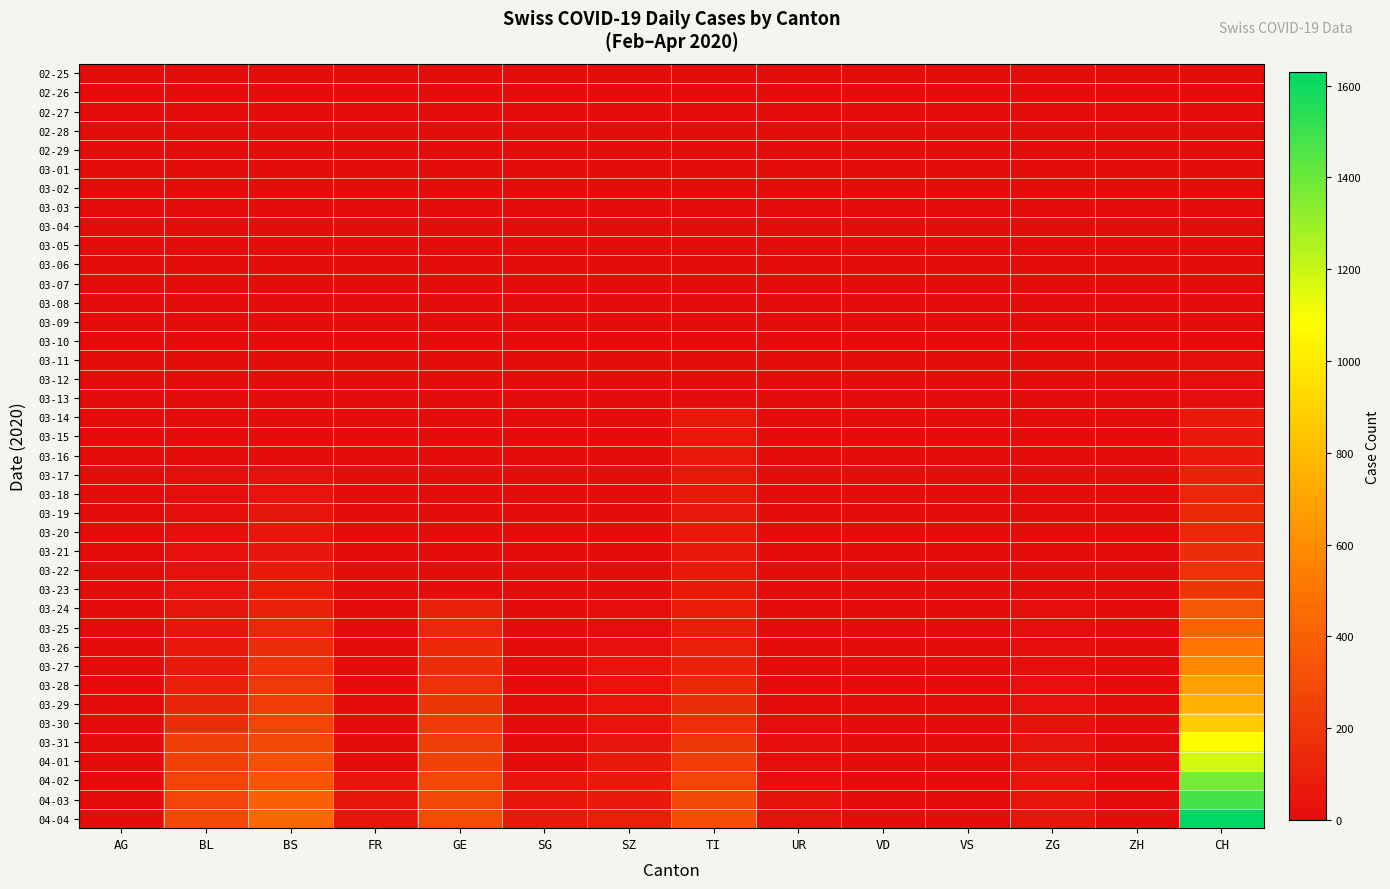

At which category is the sum across all series the highest?

CH